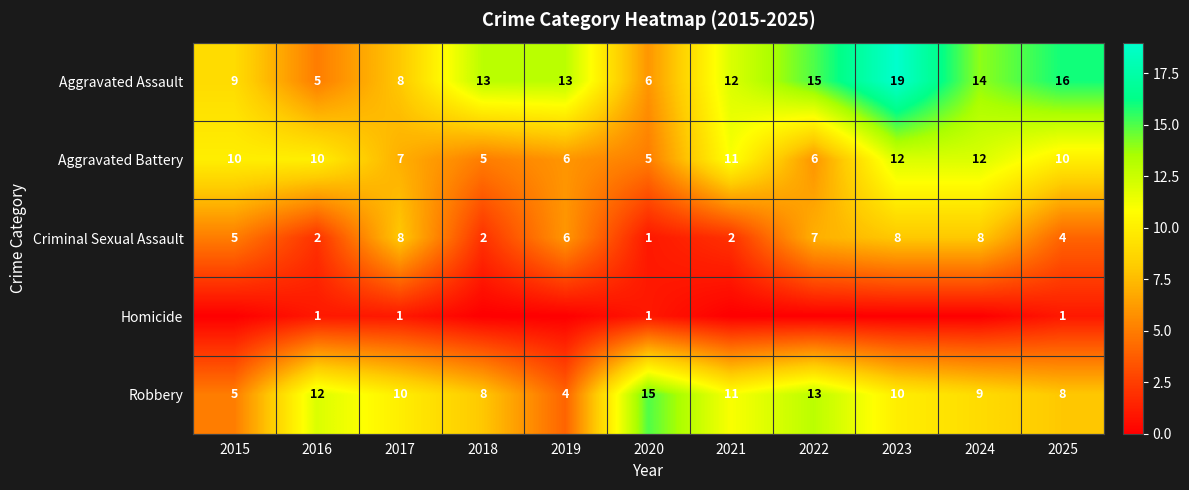

How many values in the Aggravated Battery series are below 10?

5